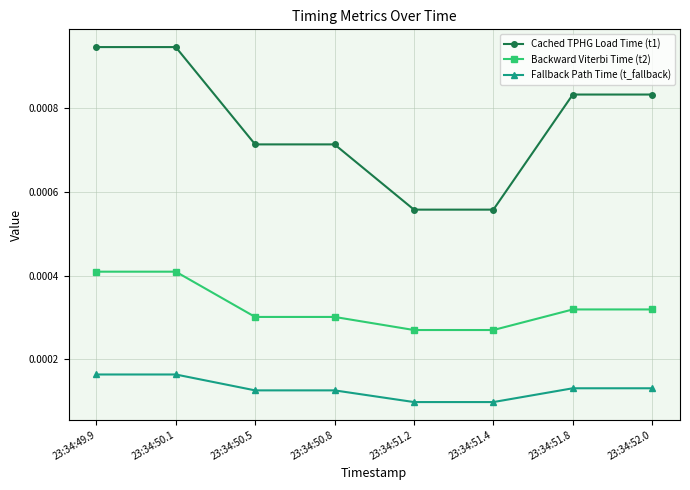

At how many categories does at least one series exceed 0?

8